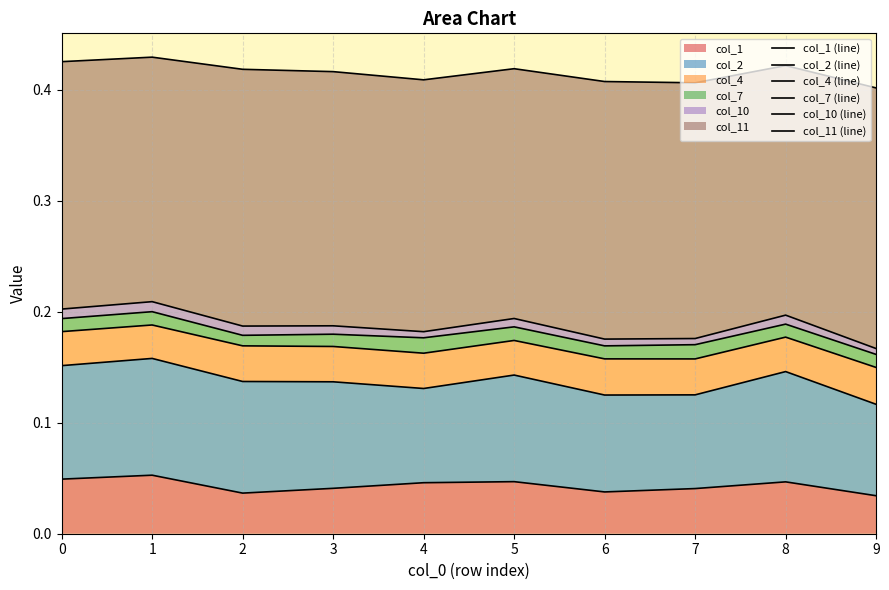

Is the value of col_1 (line) at 2 greater than the value of col_4 (line) at 8?

No